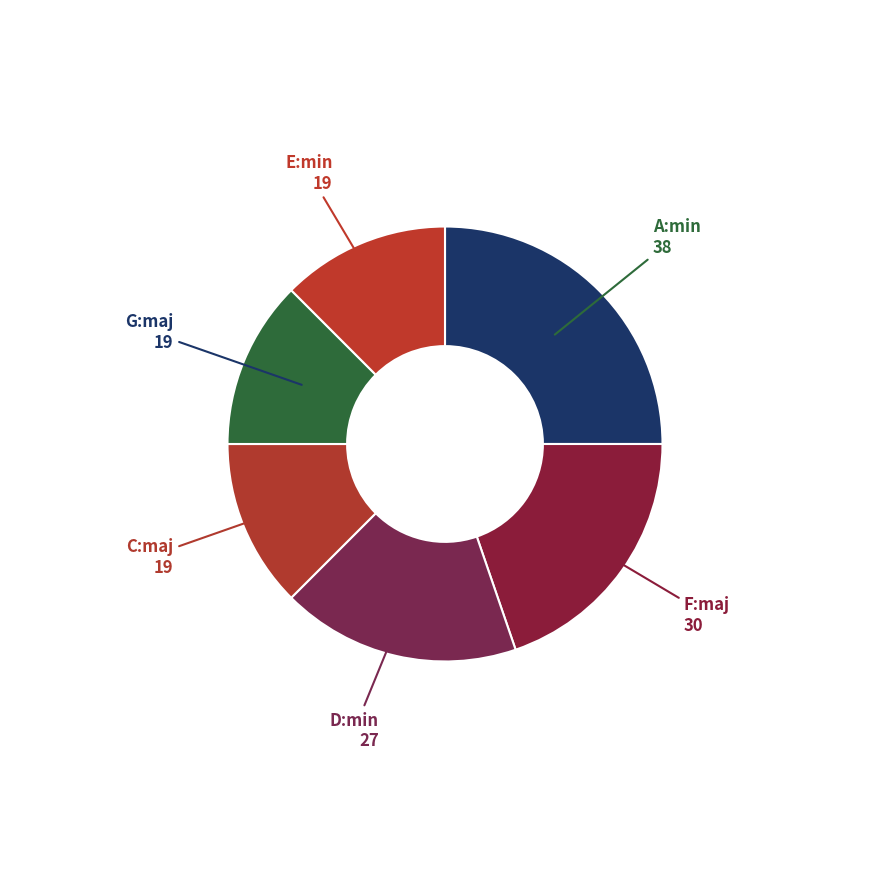

Which category has the biggest portion of the pie?

A:min